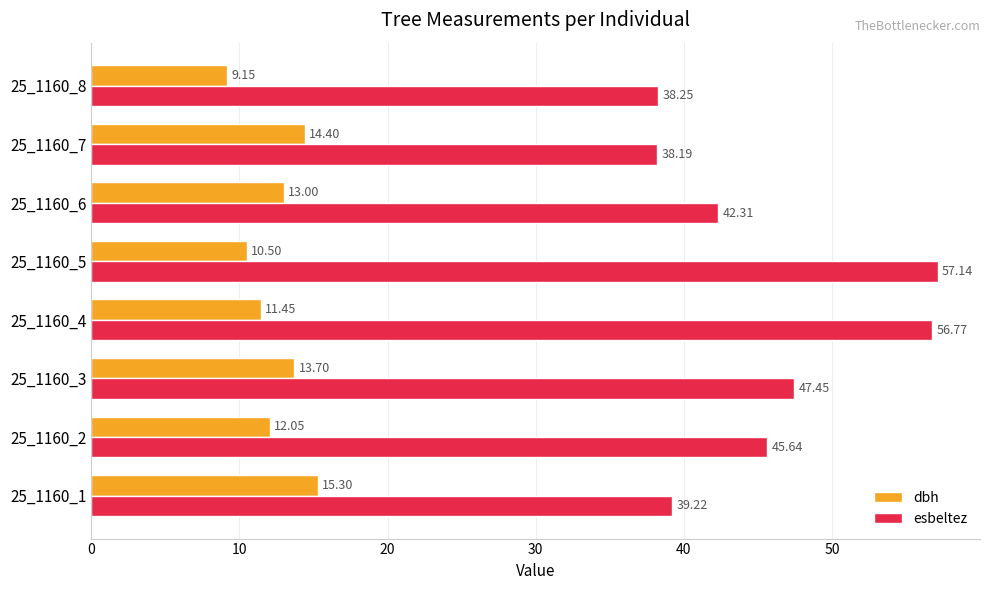

What are all the series names shown in the legend?

dbh, esbeltez